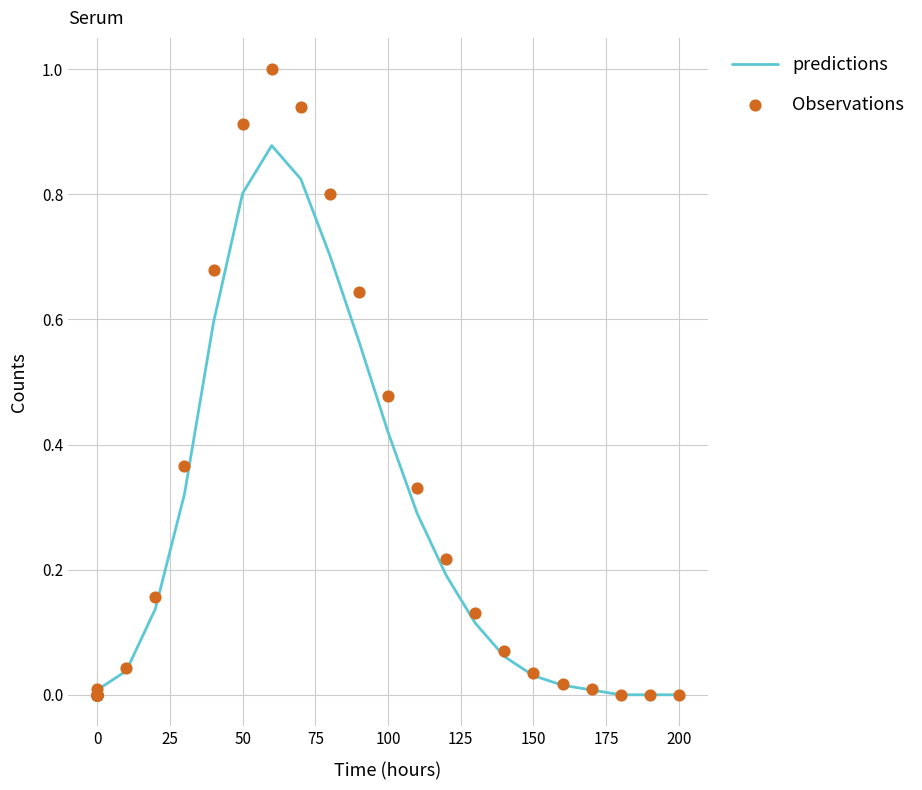

Which series has the largest Y range (max minus min)?

Observations